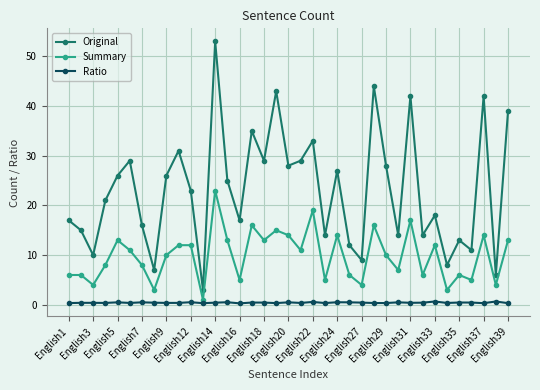

Which series has the largest range (max minus min)?

Original